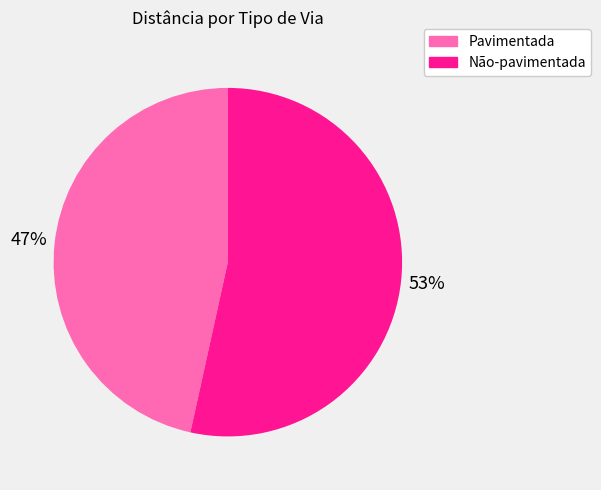

Between Não-pavimentada and Pavimentada, which is larger?

Não-pavimentada